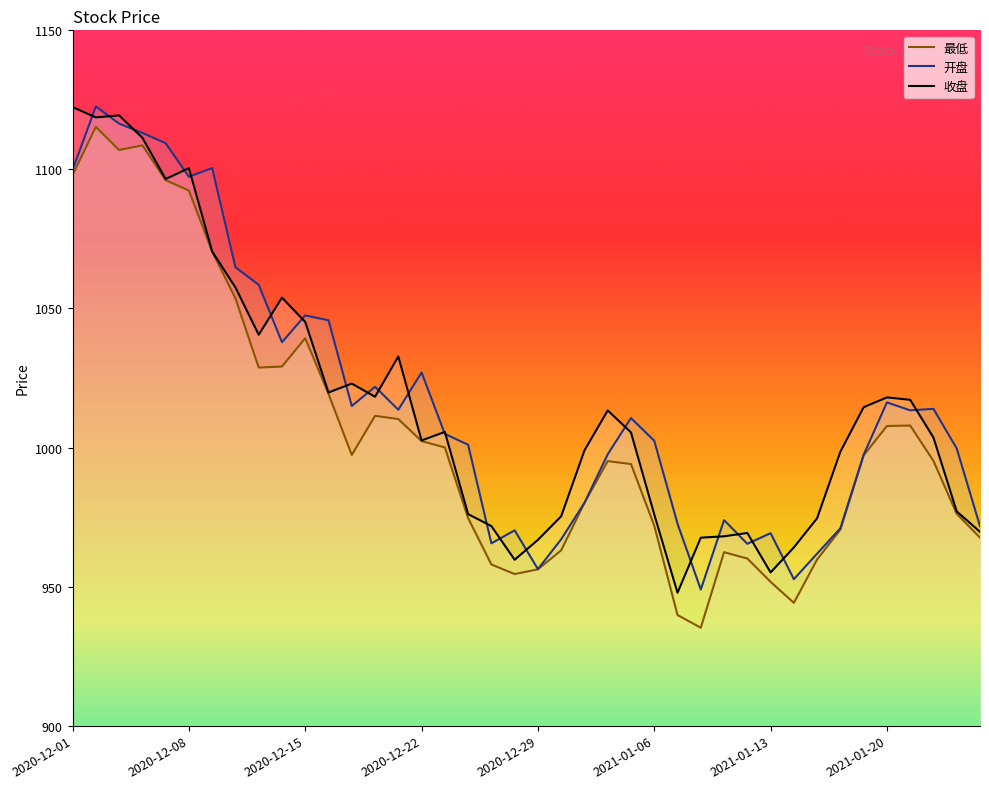

True or false: 收盘 has more than 2 interior local peaks.

True